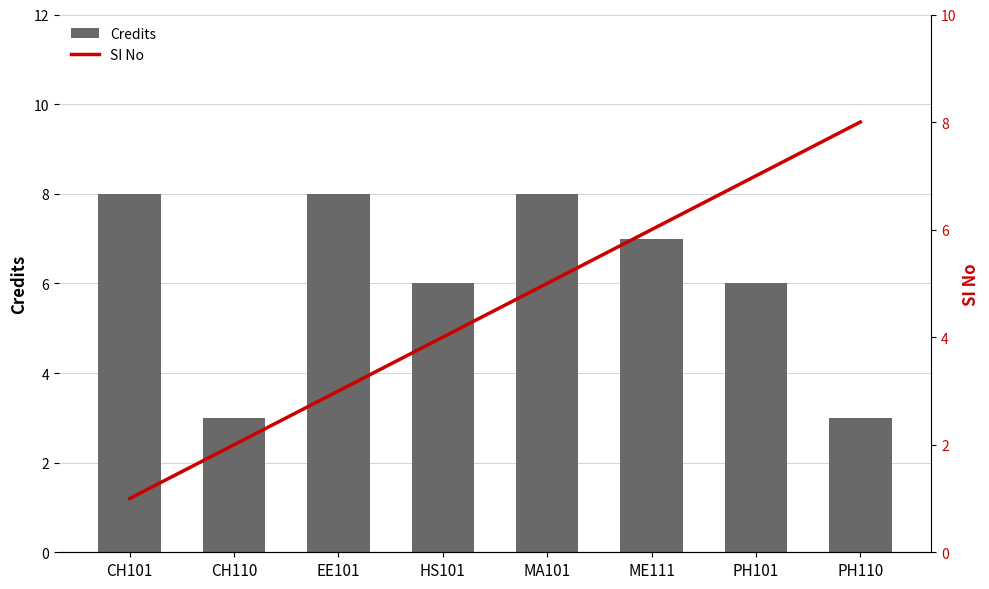

Rank the series at MA101 from lowest to highest value.

SI No, Credits